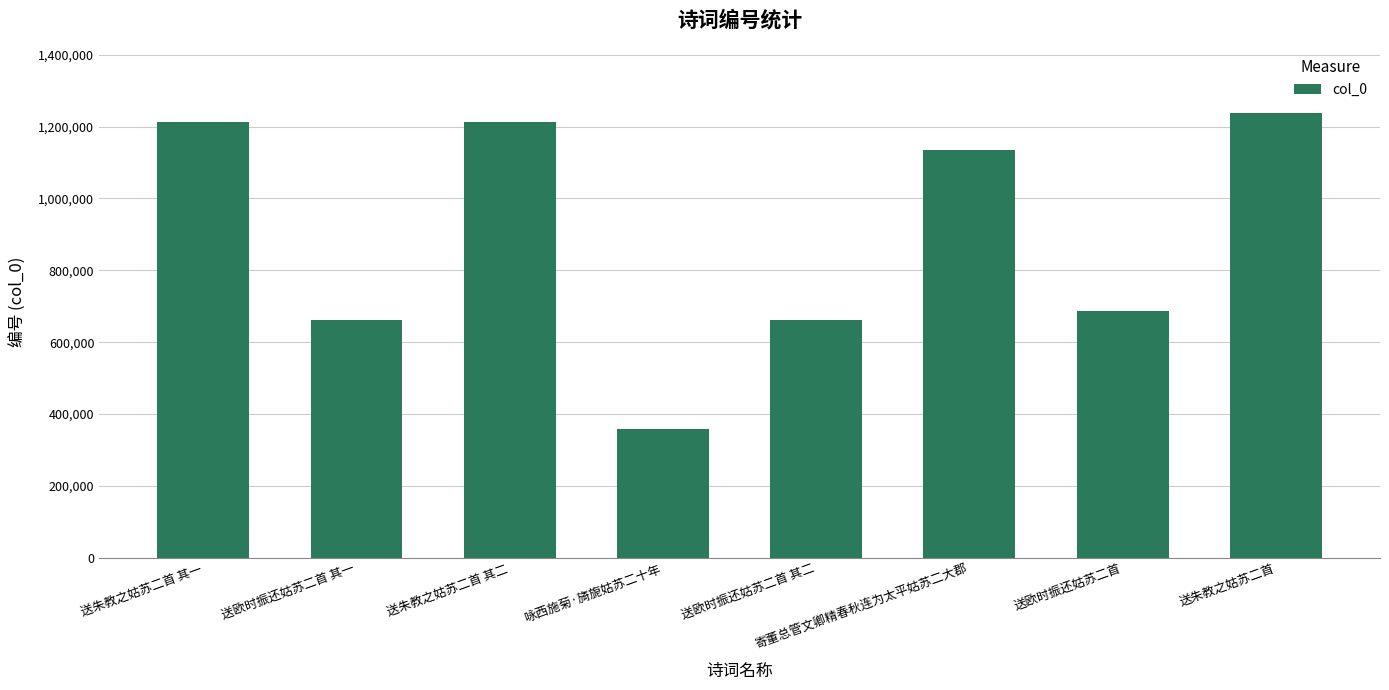

At which category does the chart reach its peak across all series?

送朱教之姑苏二首